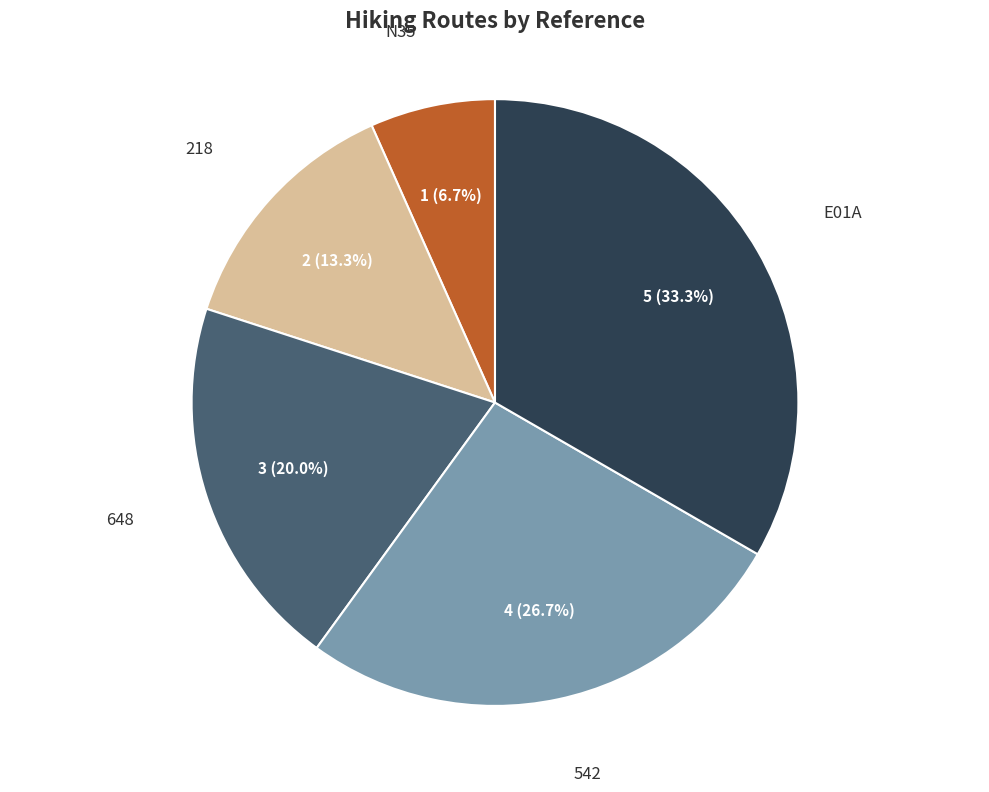

Is there any slice that represents more than half of the pie?

No